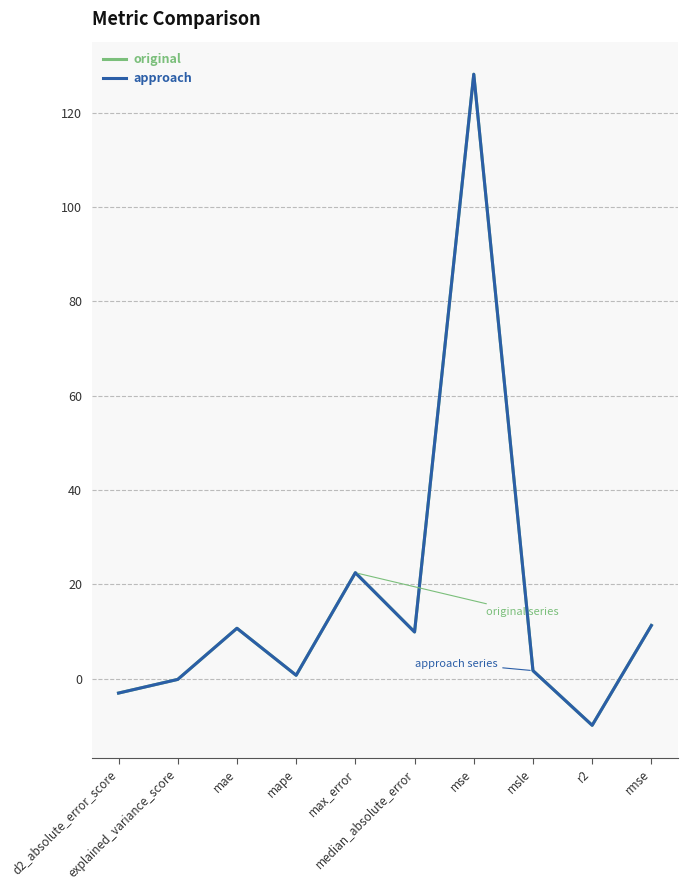

Where does the original series first go above 9?

mae